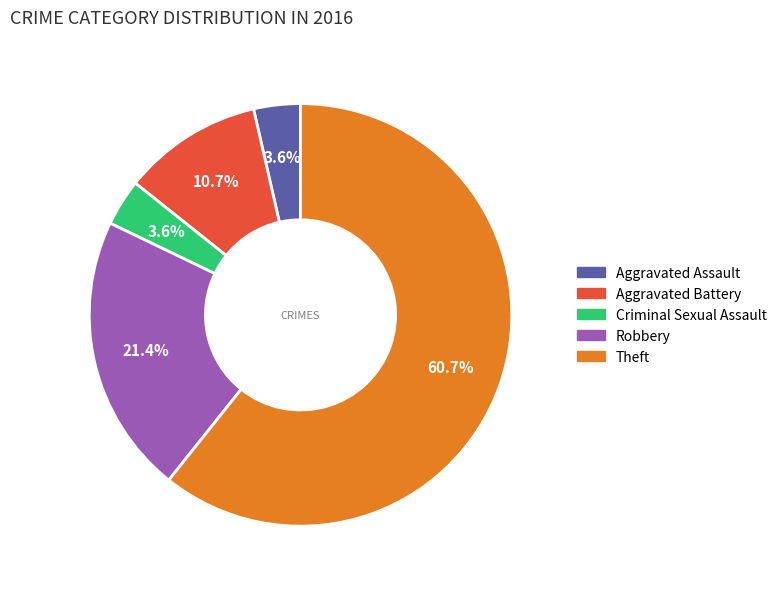

Between Aggravated Assault and Aggravated Battery, which is larger?

Aggravated Battery